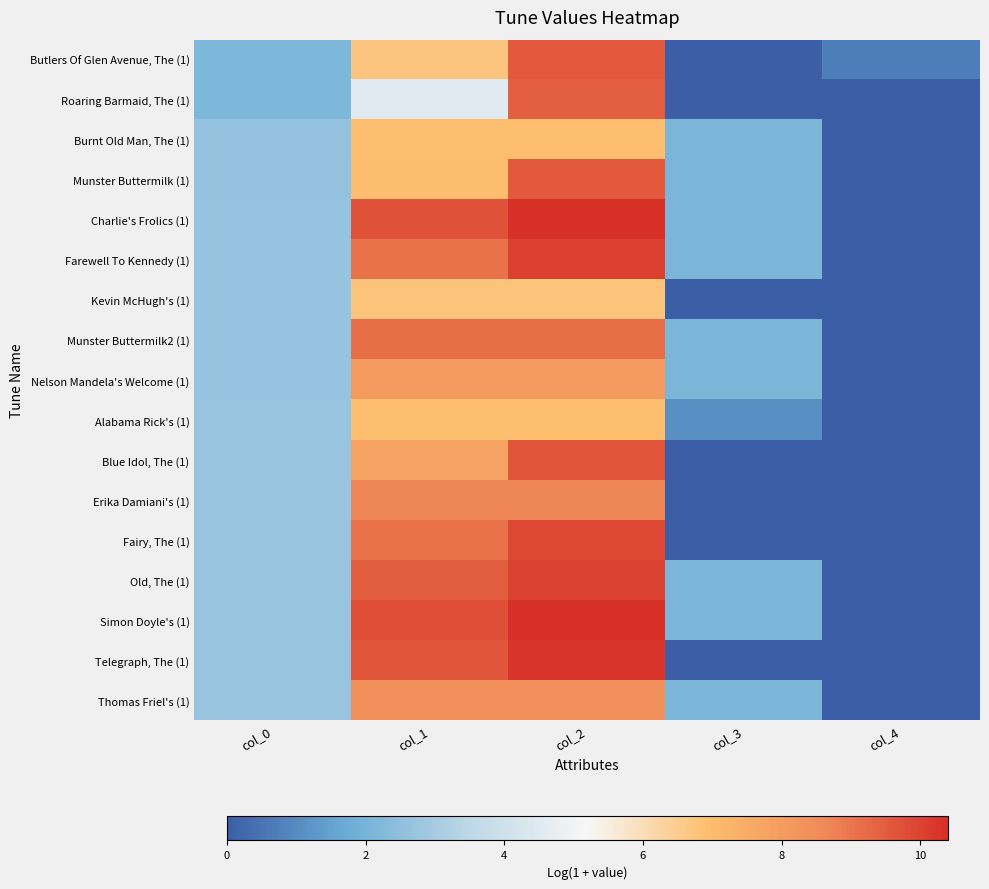

At which category does the chart reach its minimum across all series?

col_3